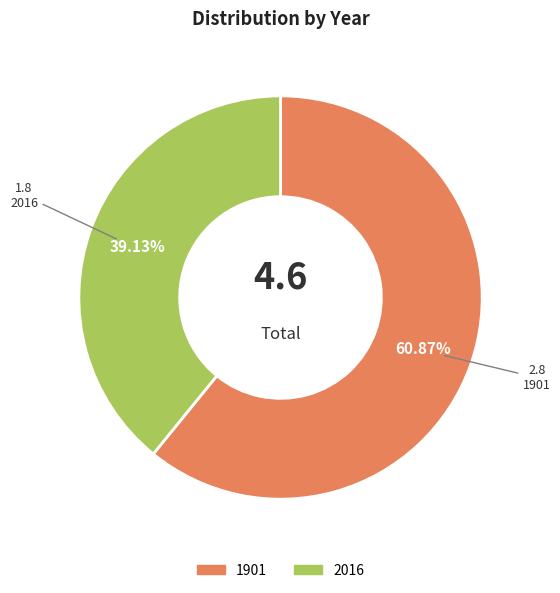

To the nearest percent, what is the difference between the 2016 and 1901 slice percentages?

22%